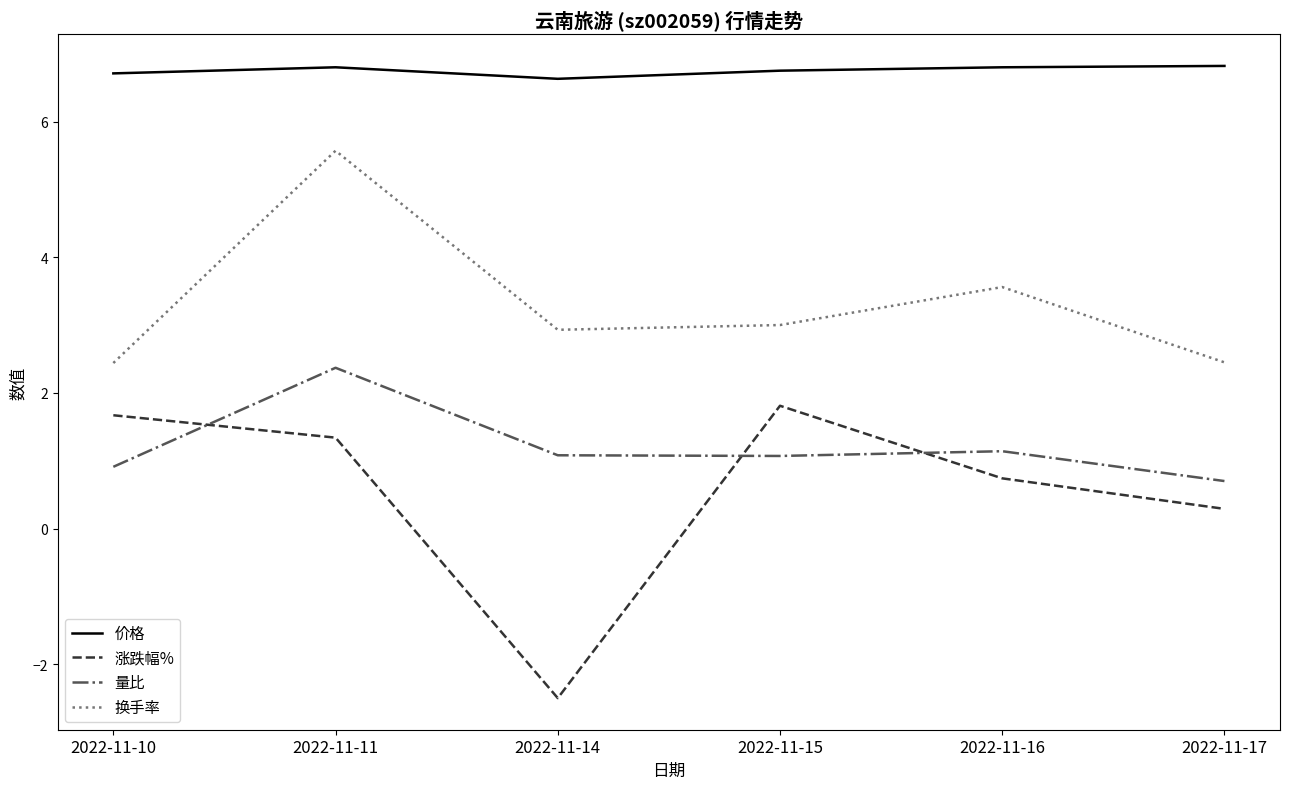

True or false: 价格 and 换手率 cross at least once.

False